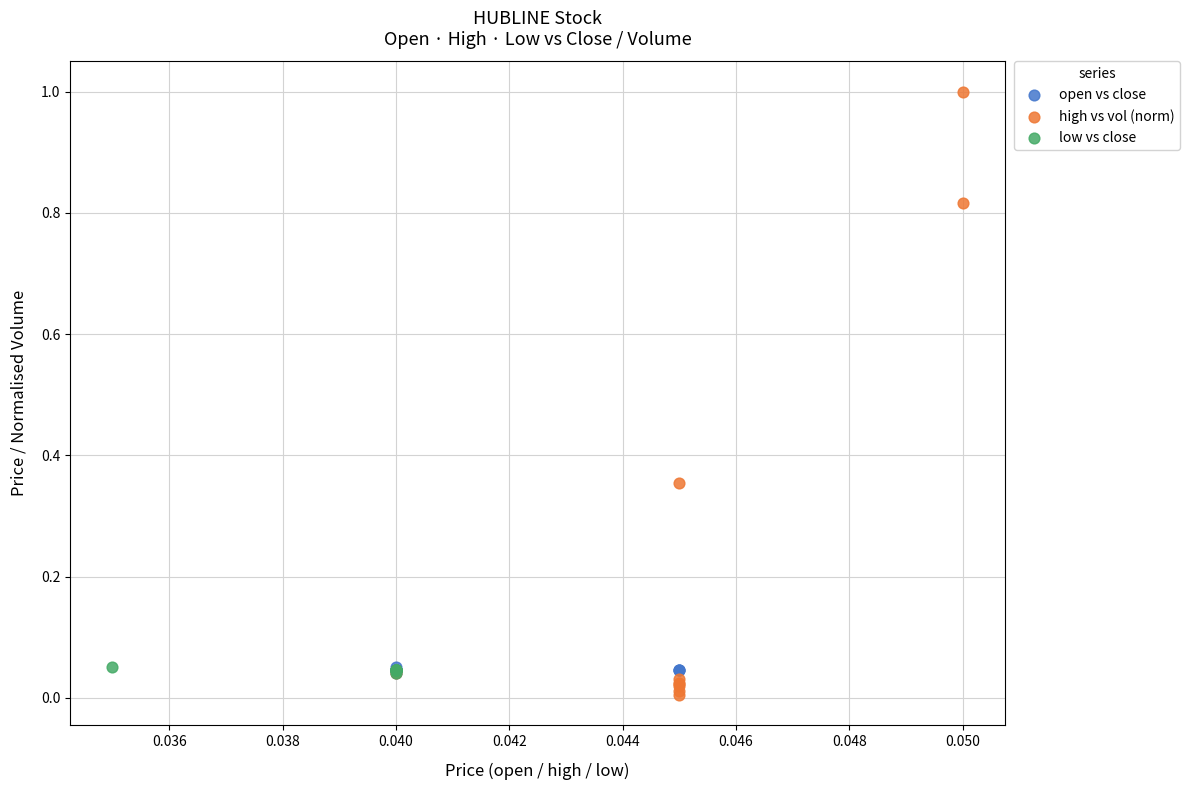

Which series contains the lowest Y value?

high vs vol (norm)